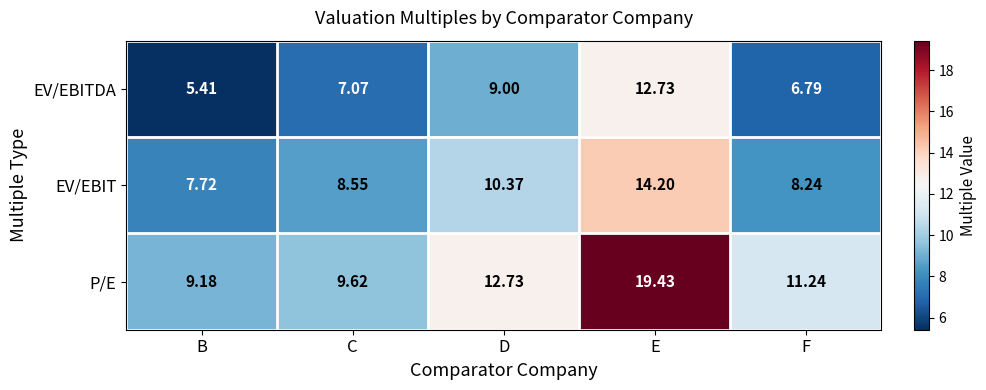

Which series changed the most between B and D?

EV/EBITDA